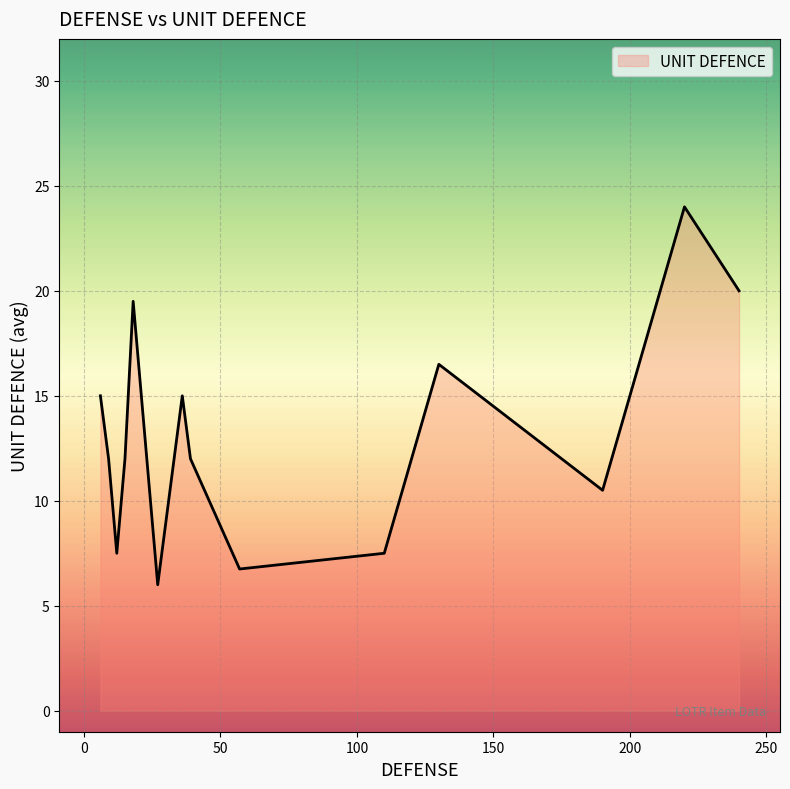

Does the chart display data point markers on the line(s)?

No